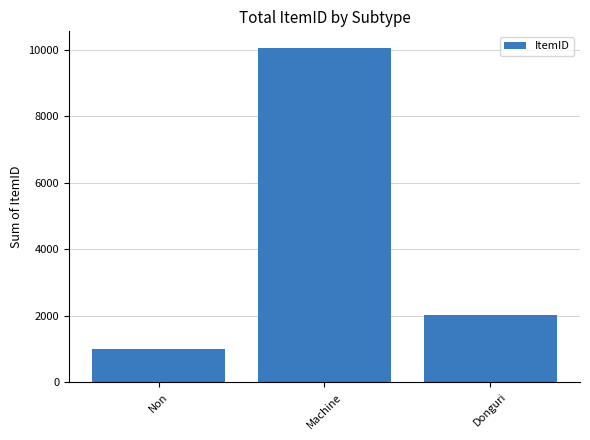

Between Machine and Donguri, which is larger?

Machine